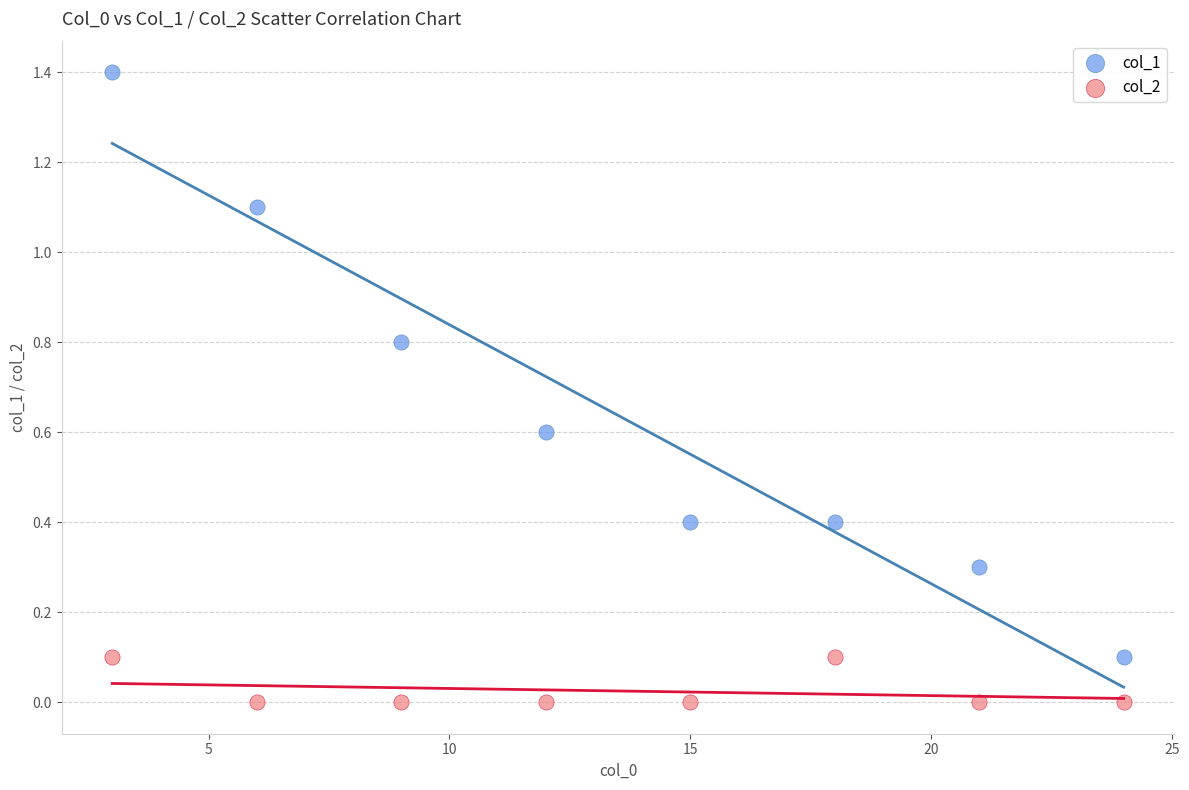

Which series contains the highest Y value?

col_1